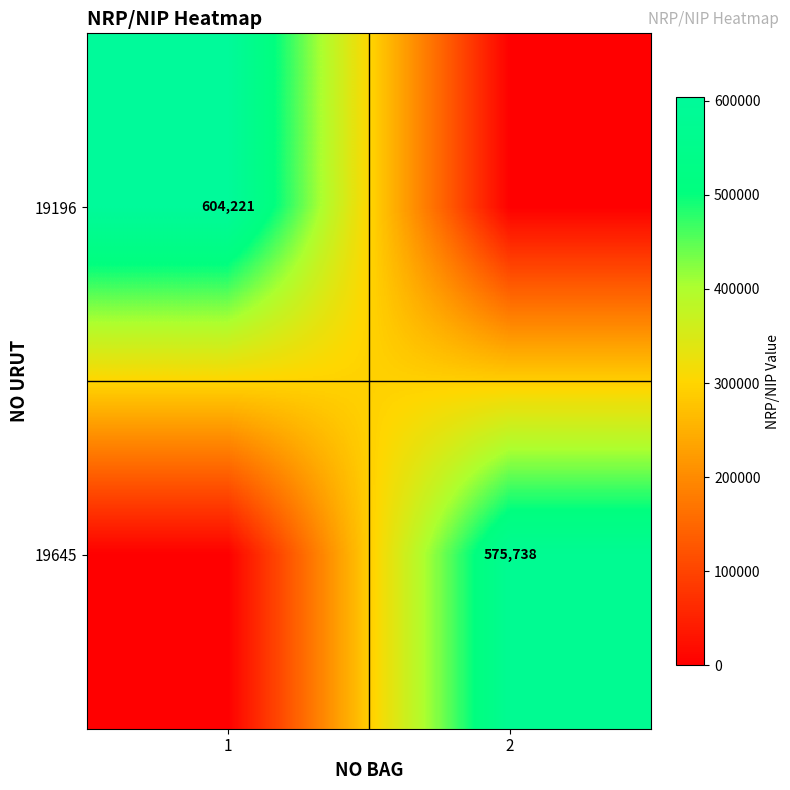

The value of 19645 at 2 is 327270. True or false?

False